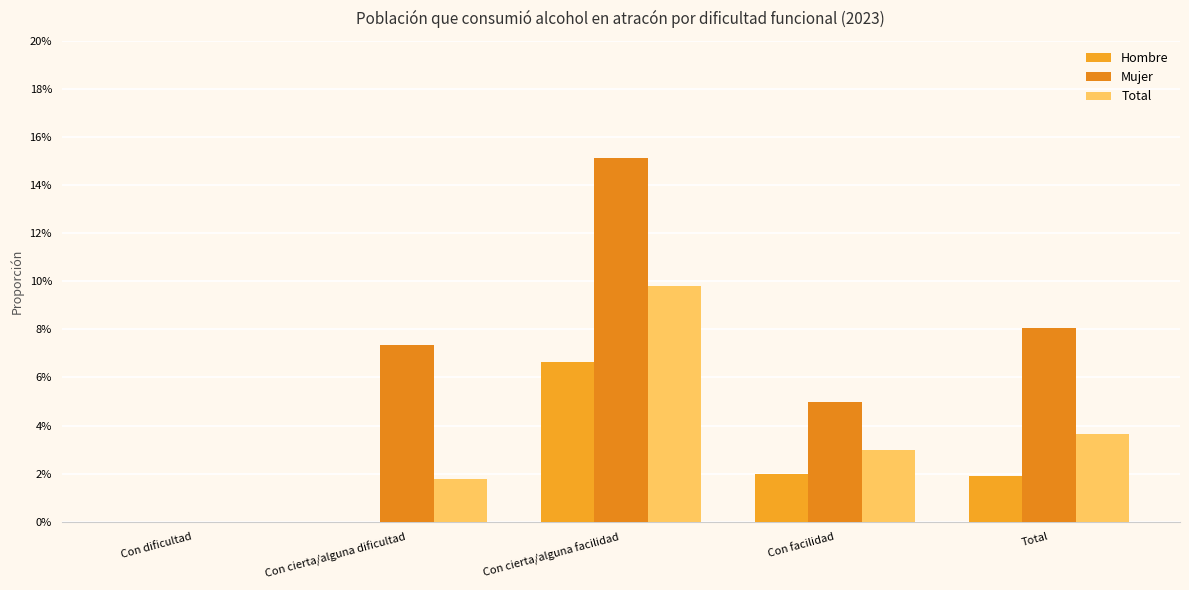

What is the spread (max minus min) of values at Con cierta/alguna dificultad?

0.1